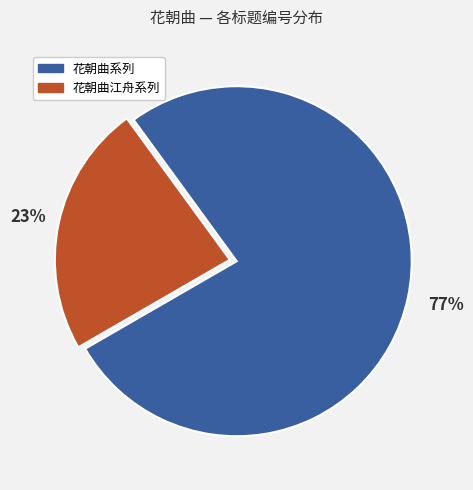

Is there any slice that represents more than half of the pie?

Yes